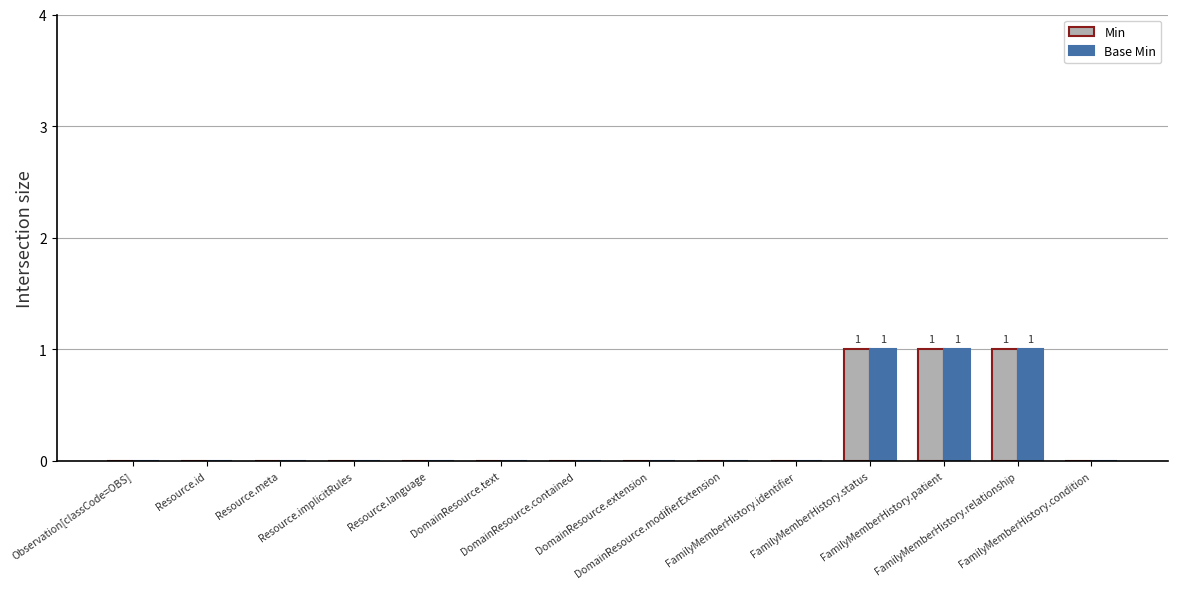

How many series are shown in this chart?

2